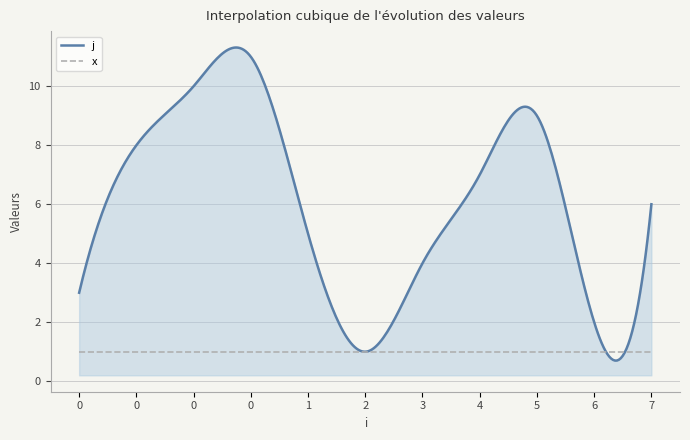

List the series in order of their overall mean, lowest first.

x, j